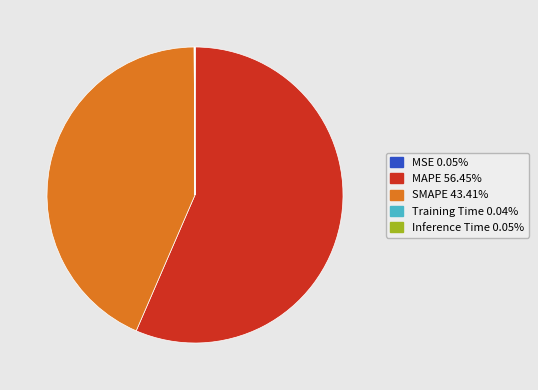

Is there any slice that represents more than half of the pie?

Yes